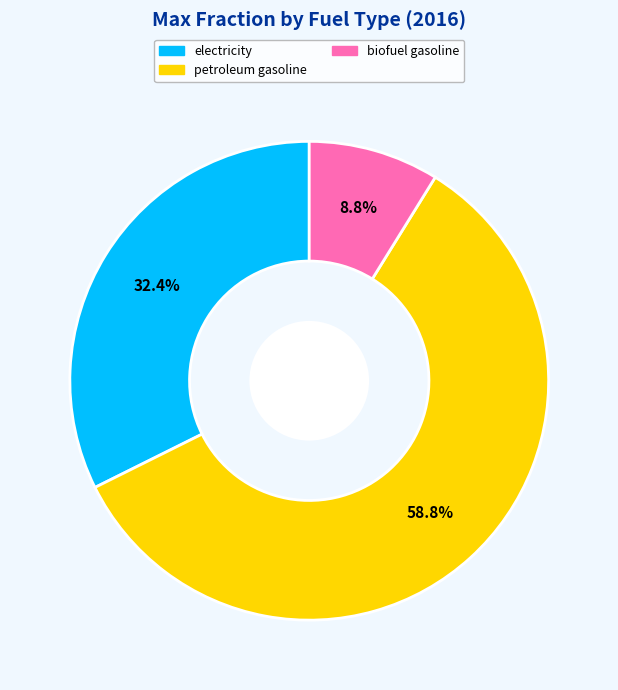

To the nearest percent, what is the difference between the largest and smallest slice percentages?

50%